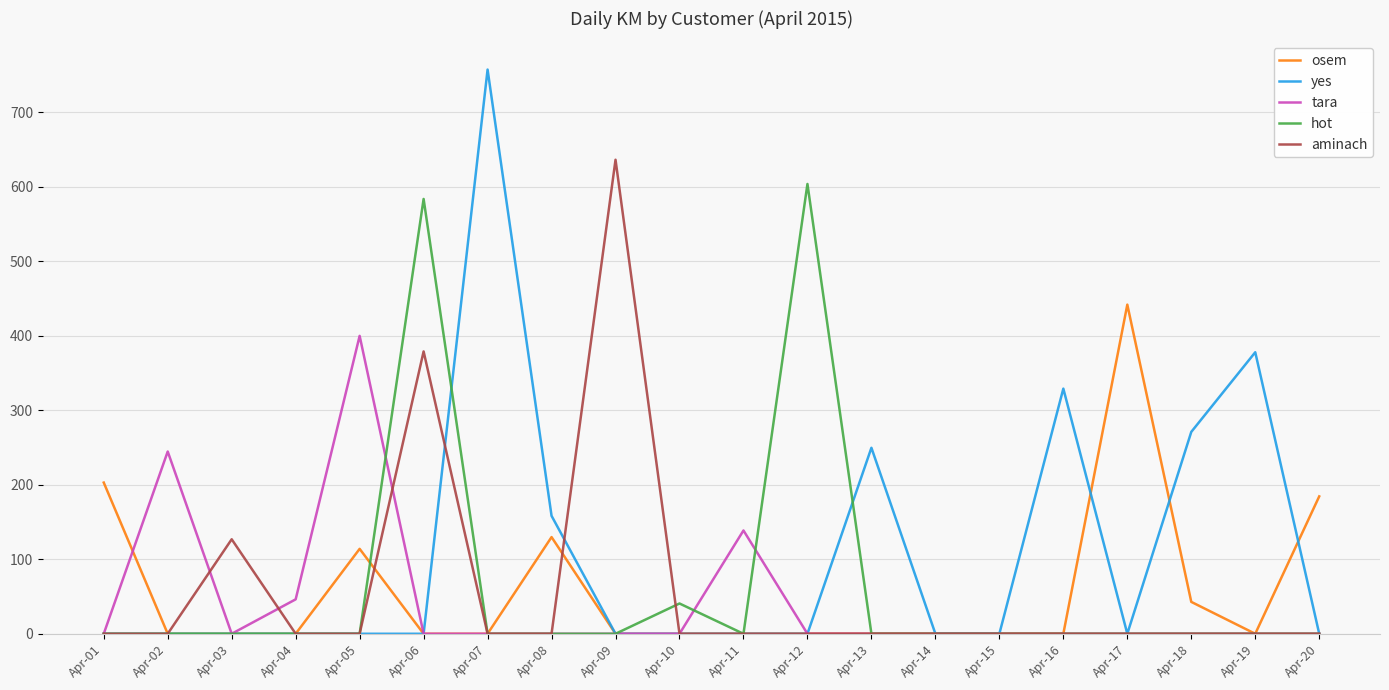

What are all the series names shown in the legend?

osem, yes, tara, hot, aminach